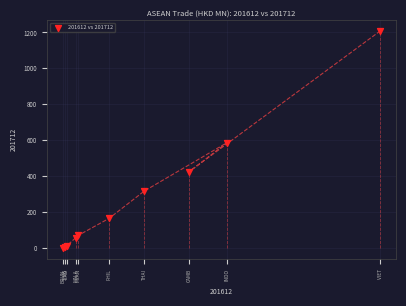

What Y value in the scatter plot is closest to 604?

587.5